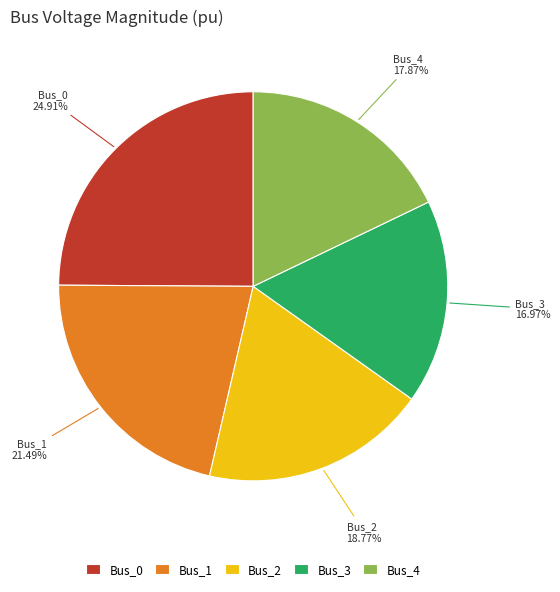

The Bus_1 slice represents 21% of the pie. True or false?

True